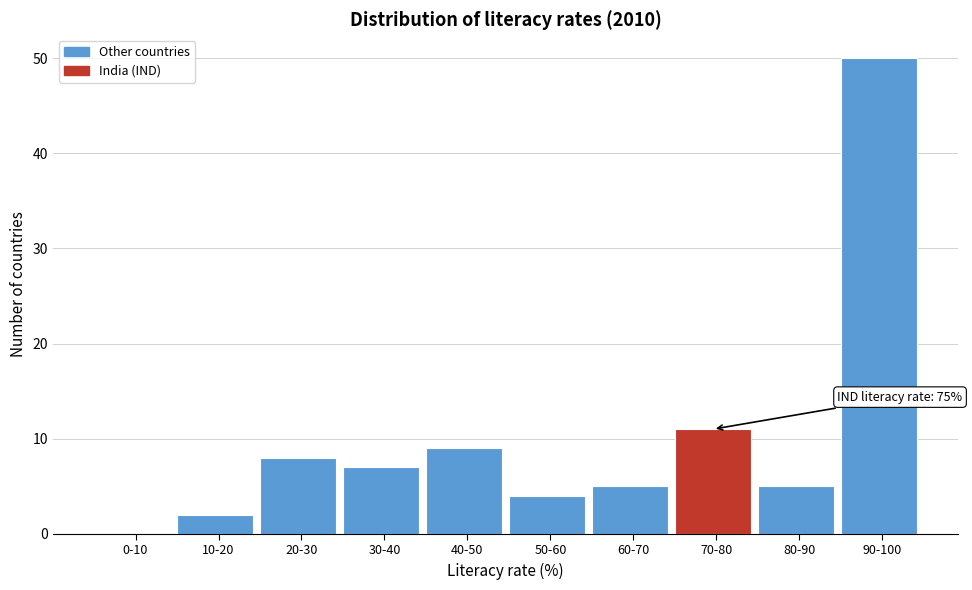

Reading right to left, extract all data points from this chart.

90-100=50	80-90=5	70-80=11	60-70=5	50-60=4	40-50=9	30-40=7	20-30=8	10-20=2	0-10=0